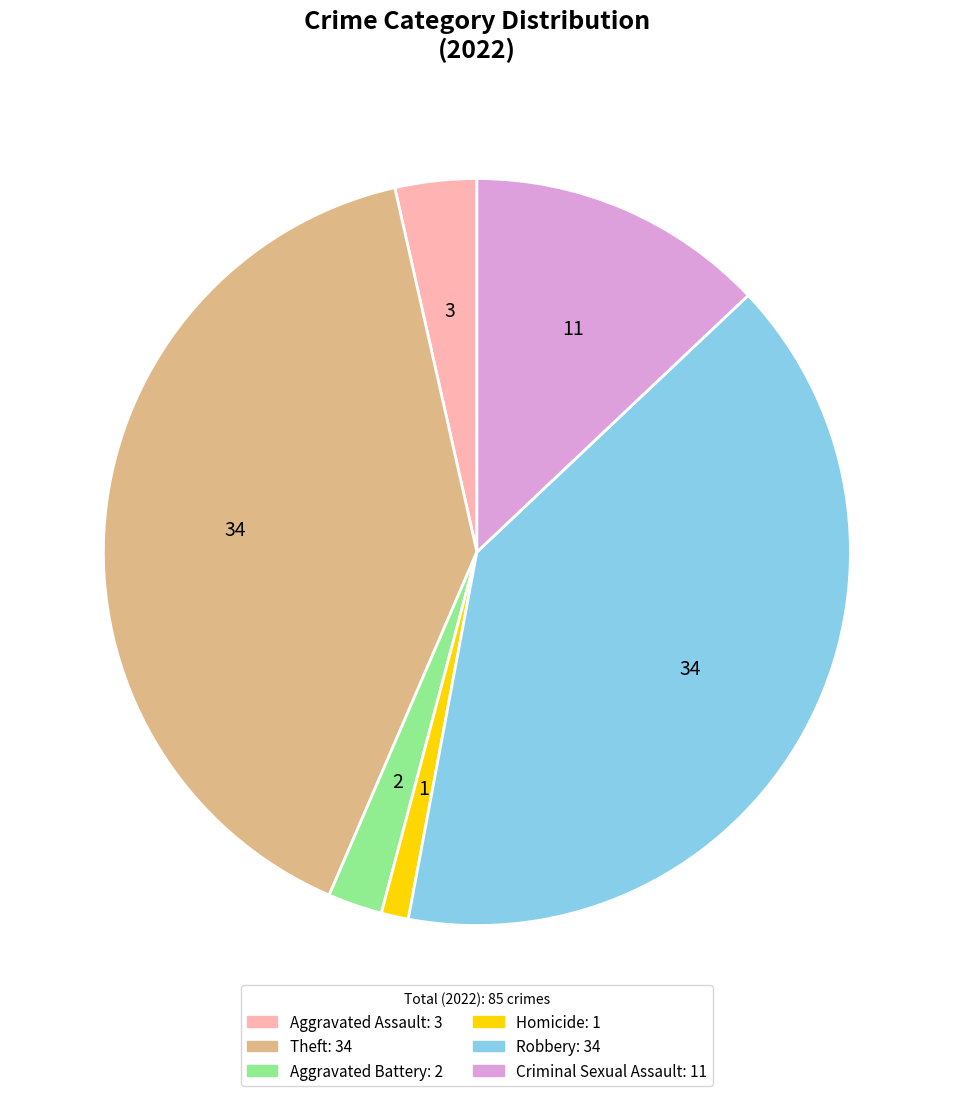

Is the sum of Homicide and Robbery greater than half?

No